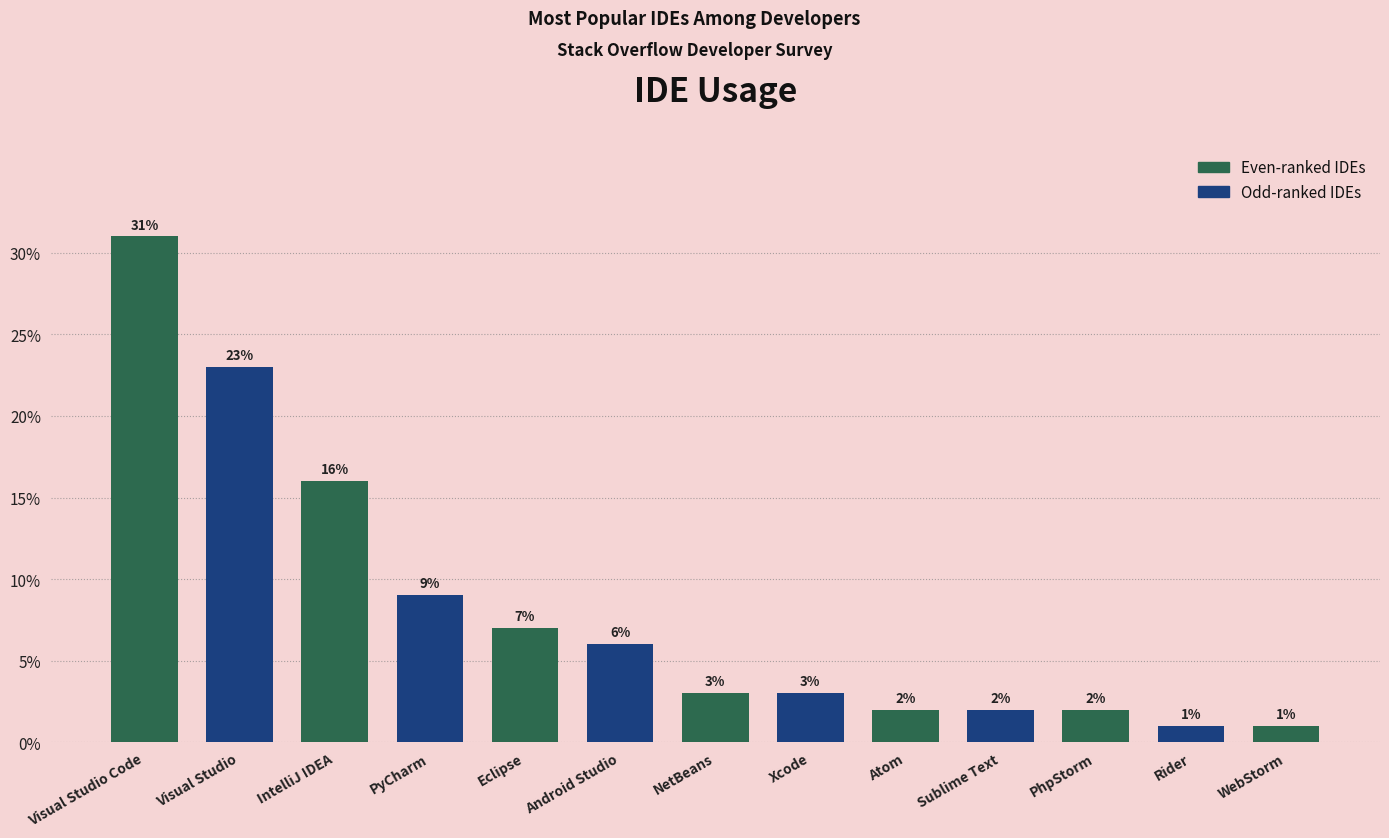

The chart shows a value of 9 at PyCharm. True or false?

True